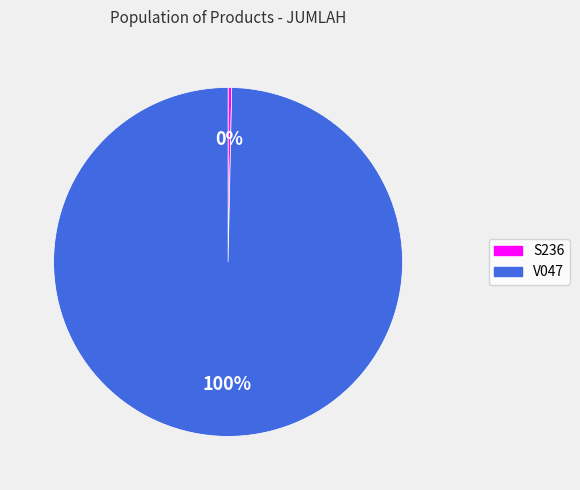

How many slices are in this pie chart?

2